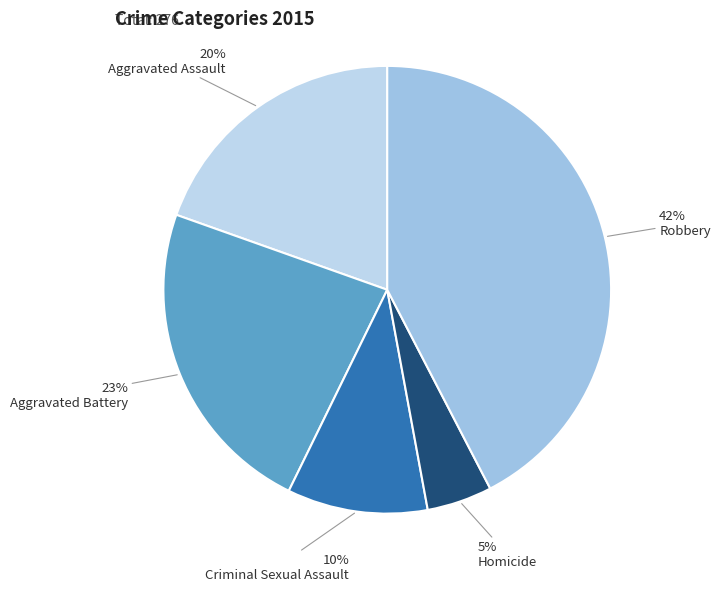

Count the number of slices in the pie.

5